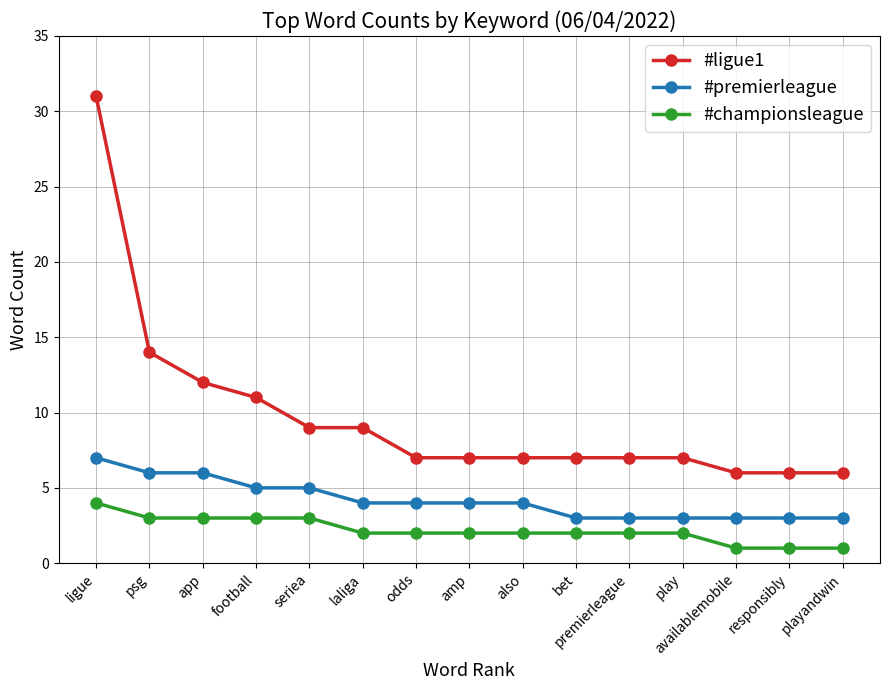

True or false: #ligue1 and #premierleague cross at least once.

False